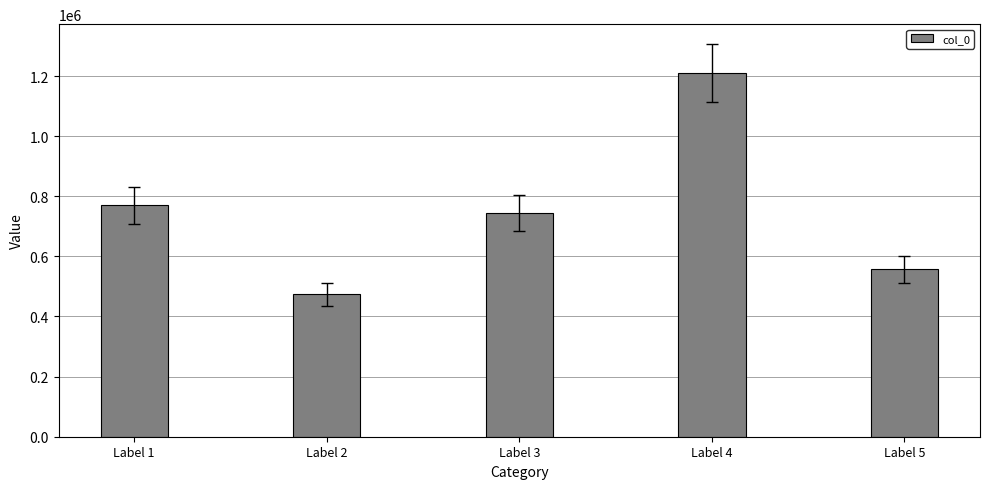

Reading left to right, what are all the values shown in this chart?

Label 1=770238	Label 2=473704	Label 3=743943	Label 4=1210393	Label 5=556562